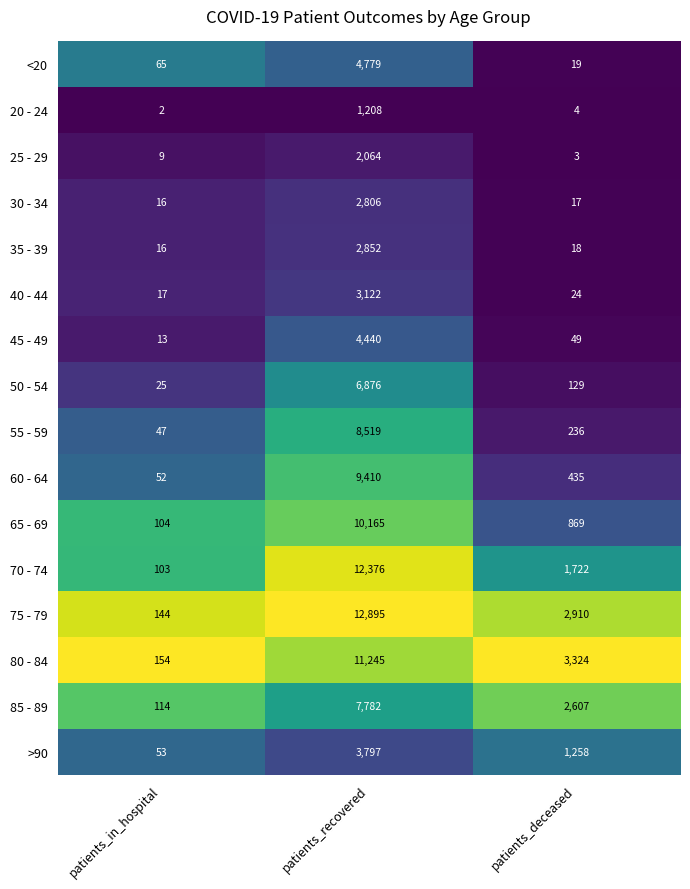

Rank the series at patients_recovered from lowest to highest value.

20 - 24, 25 - 29, 30 - 34, 35 - 39, 40 - 44, >90, 45 - 49, <20, 50 - 54, 85 - 89, 55 - 59, 60 - 64, 65 - 69, 80 - 84, 70 - 74, 75 - 79